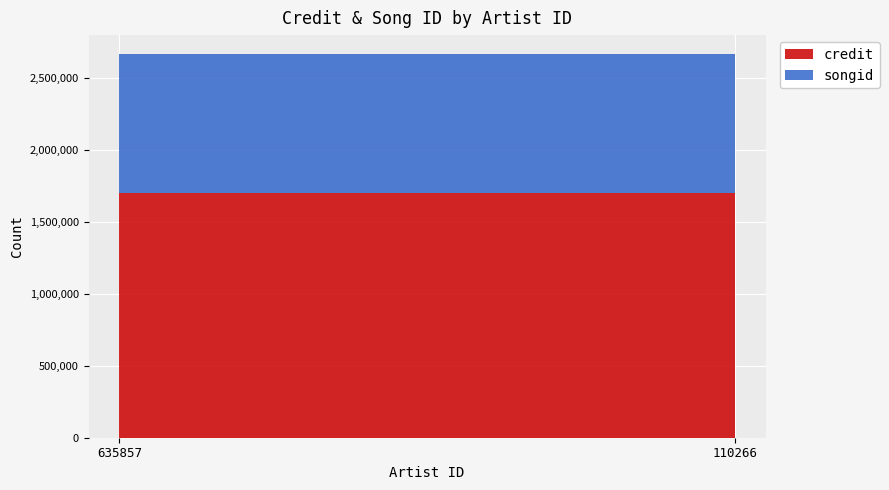

Reading left to right, list all the values displayed in this chart.

credit: 635857=1697147	110266=1697147
songid: 635857=967366	110266=967366